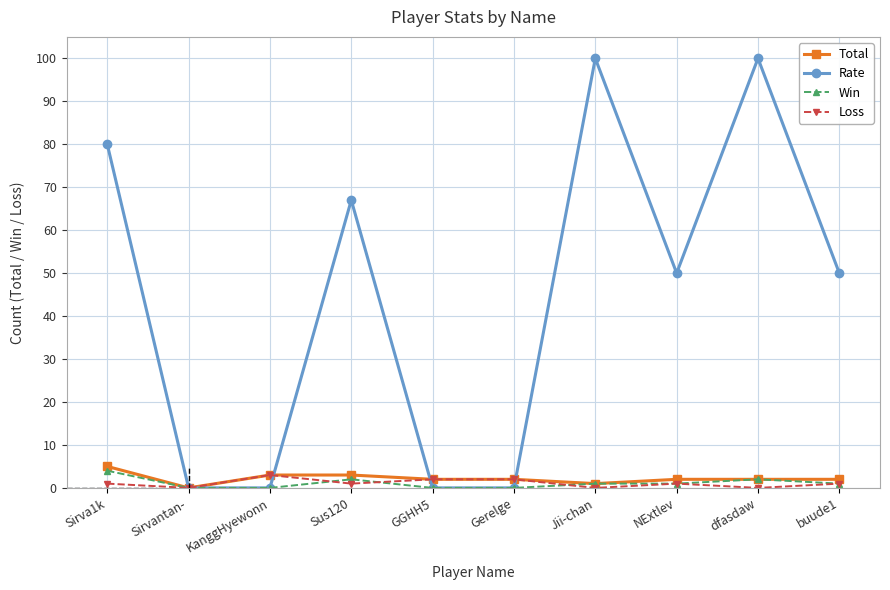

What is the sum of the Loss values at Gerelge and GGHH5?

4